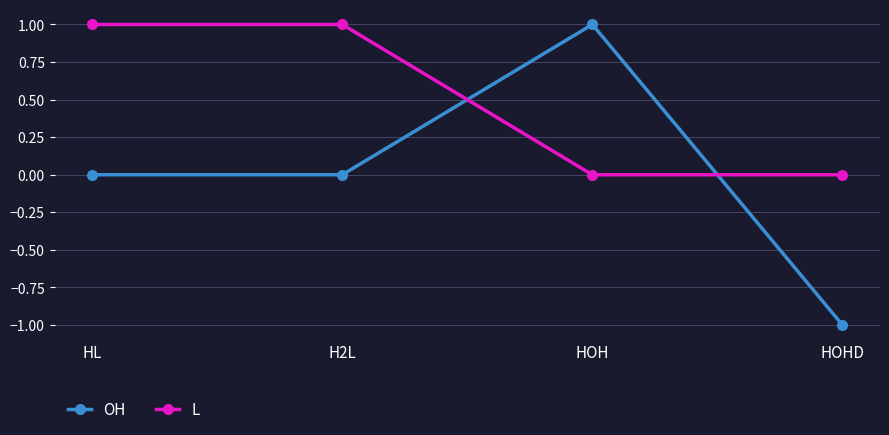

Rank the series by their average value, from highest to lowest.

L, OH